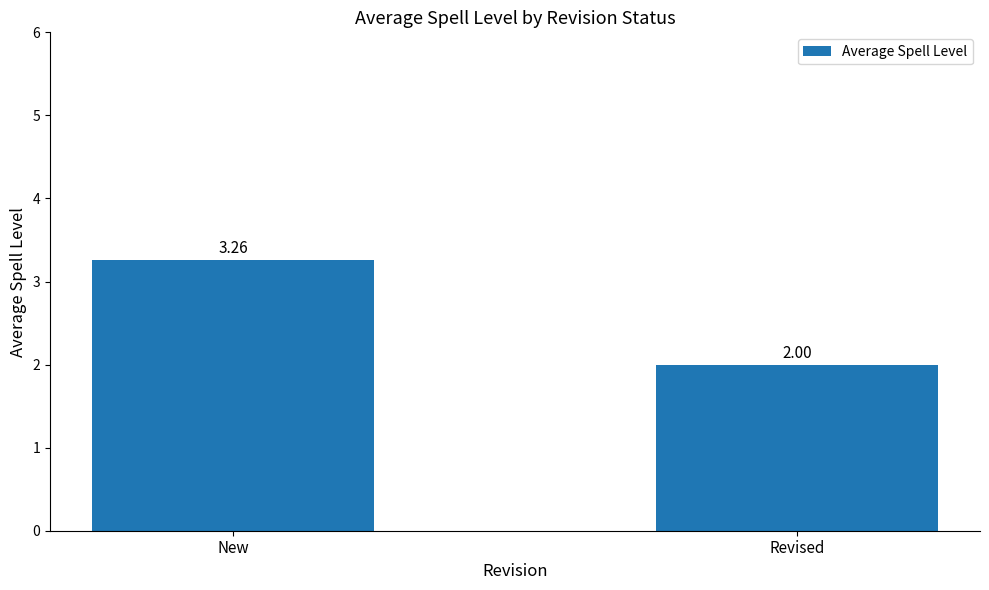

The chart shows a value of 1.3 at New. True or false?

False